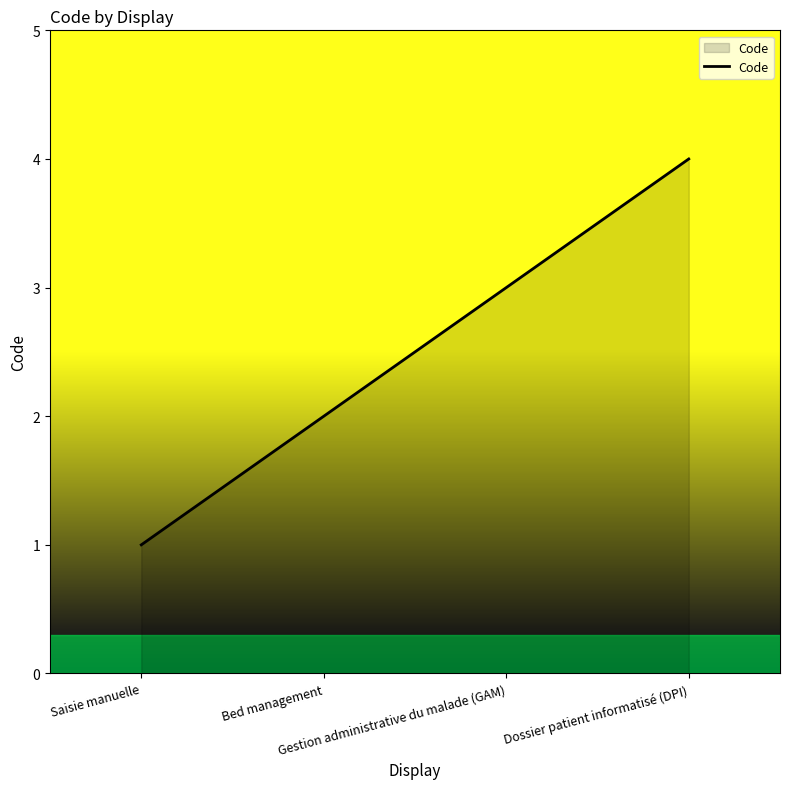

What is the difference between the second highest and minimum values?

2